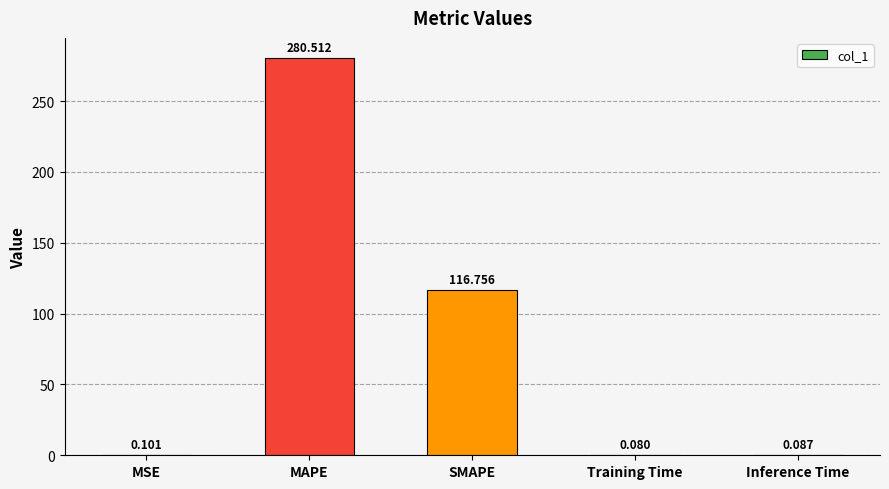

Between MSE and MAPE, which is larger?

MAPE